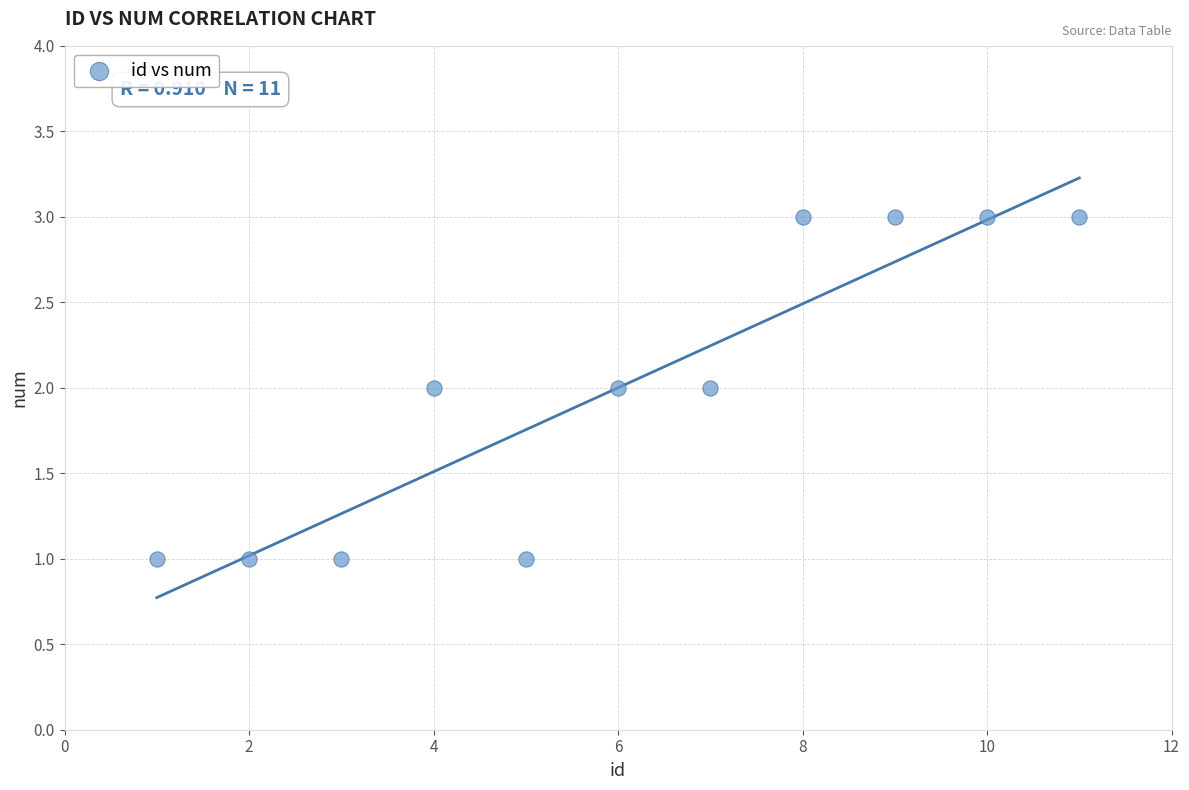

What is the average X value?

6